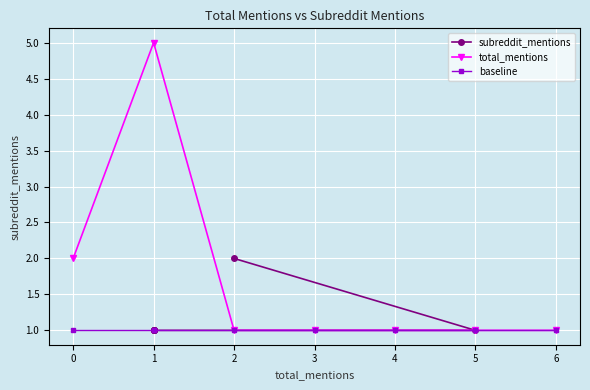

Rank the series by their maximum value, from lowest to highest.

baseline, subreddit_mentions, total_mentions